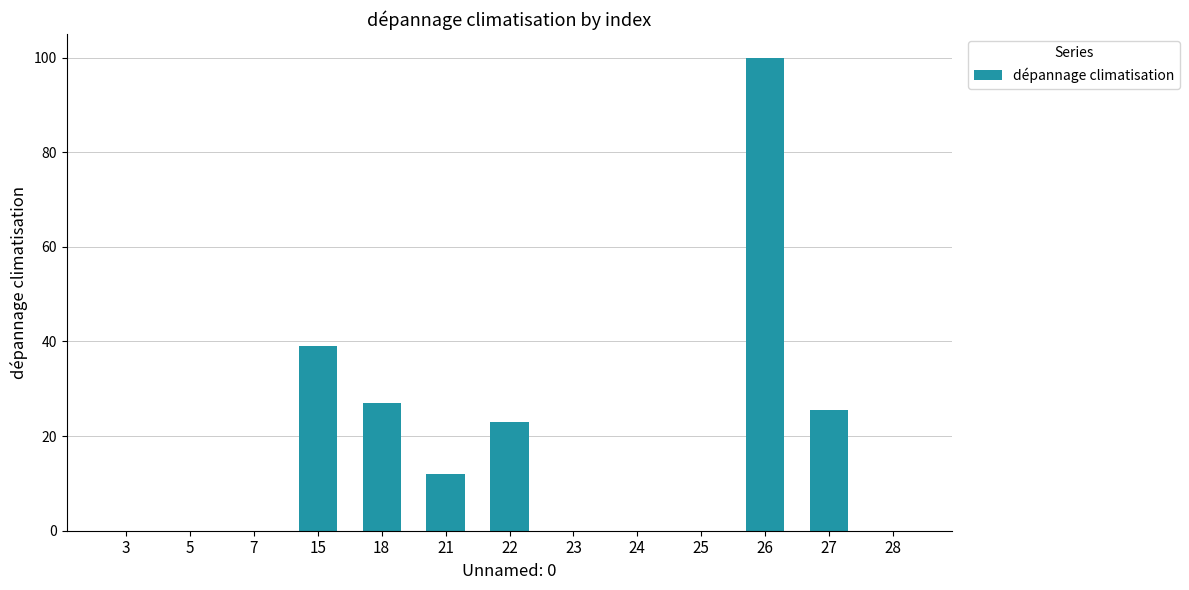

Reading right to left, list all the values displayed in this chart.

28=0.0	27=25.5	26=100.0	25=0.0	24=0.0	23=0.0	22=23.0	21=12.0	18=27.0	15=39.0	7=0.0	5=0.0	3=0.0